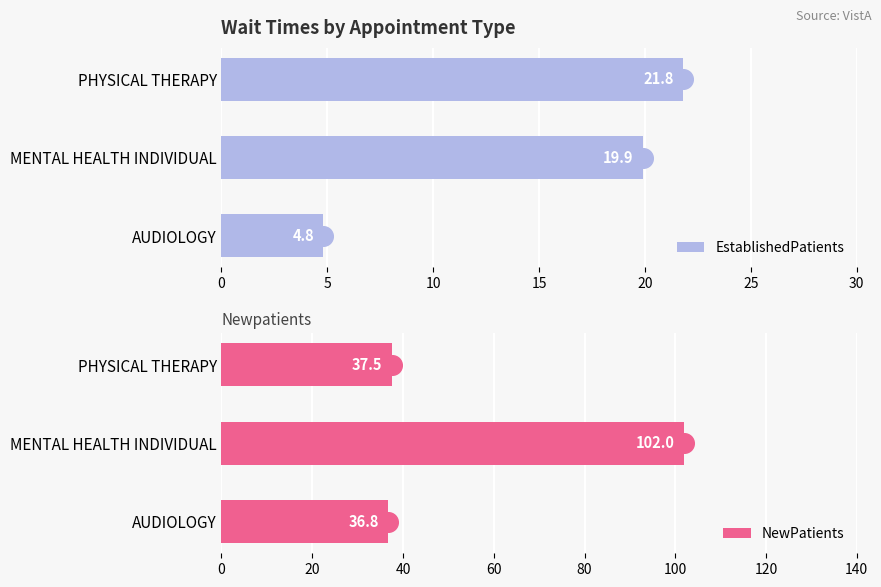

At how many categories does at least one series exceed 31?

3